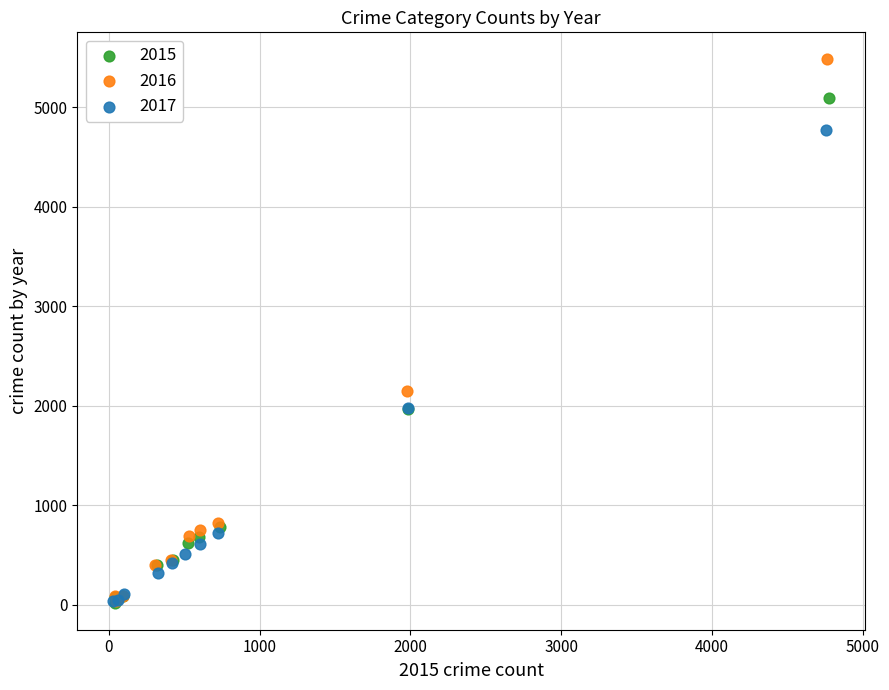

Which series has the largest Y range (max minus min)?

2016